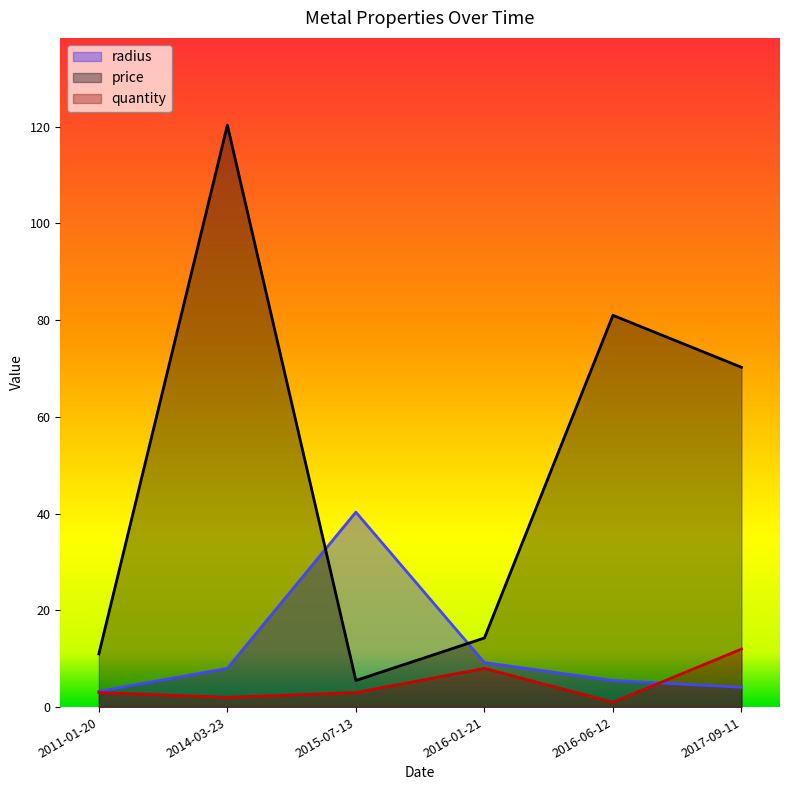

What is the difference between the maximum and minimum values in the price series?

114.8